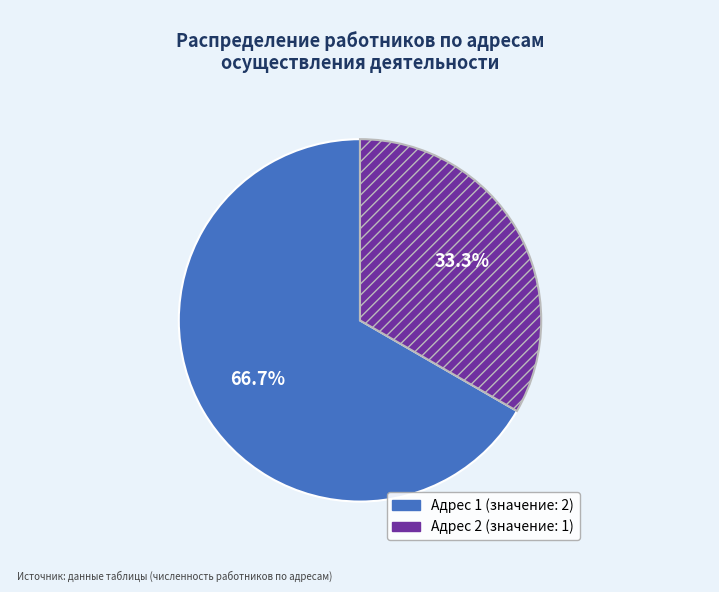

Is there a majority slice in this chart?

Yes